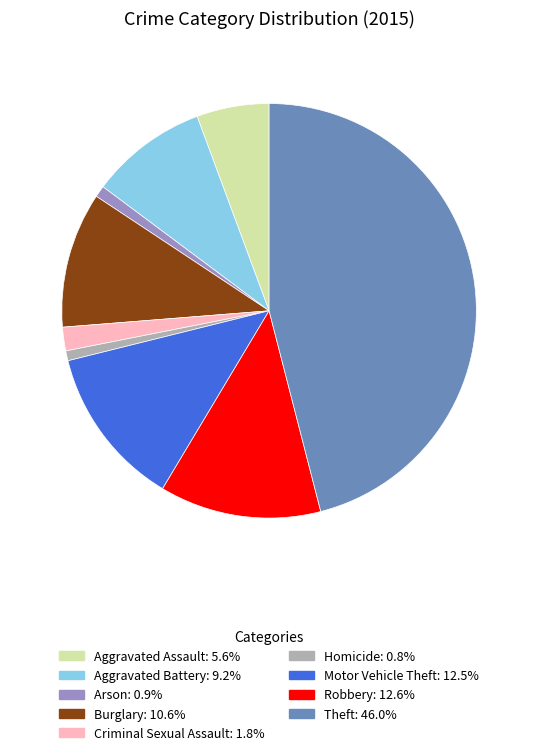

Does Motor Vehicle Theft account for over 50% of the chart?

No